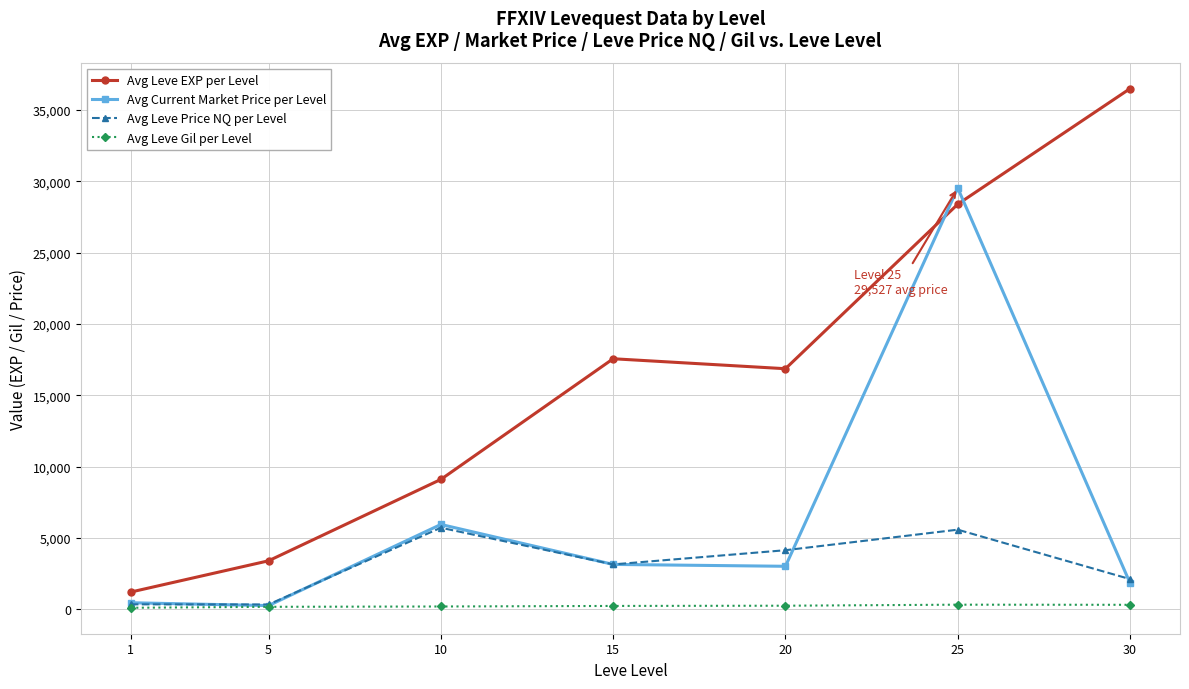

How many interior local peaks does the Avg Leve EXP per Level series have?

1